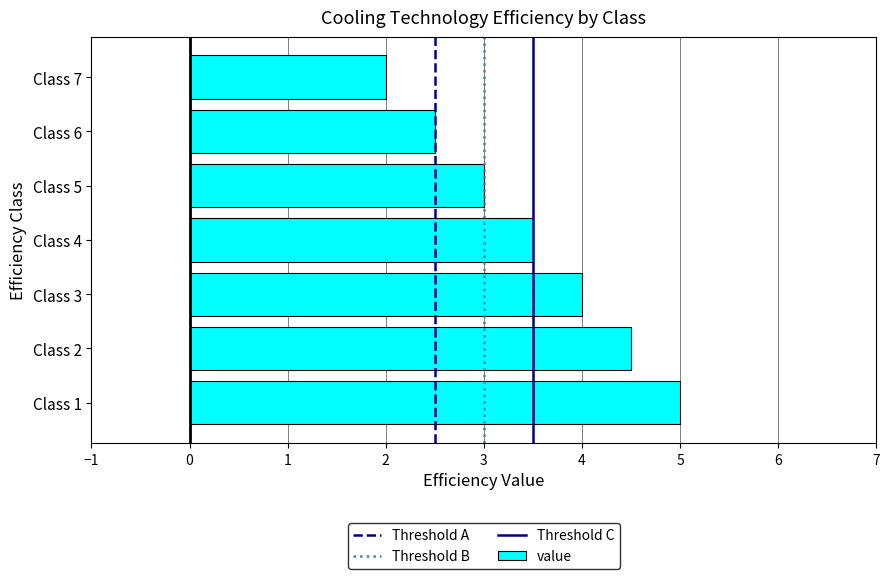

Reading bottom to top, what are all the values shown in this chart?

5.0	4.5	4.0	3.5	3.0	2.5	2.0